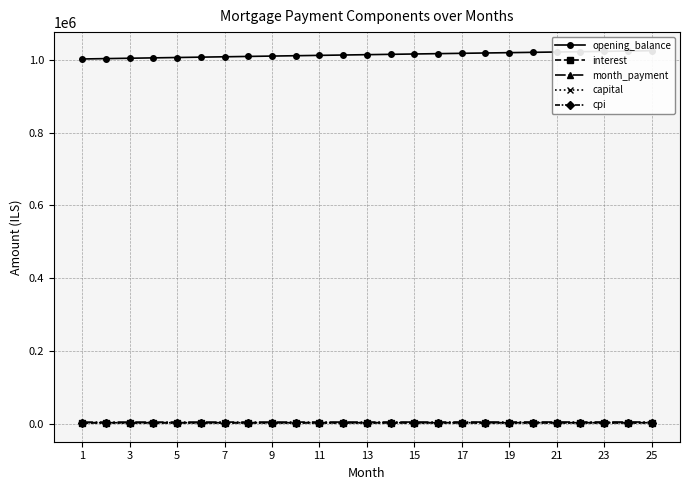

Count the number of categories in the chart.

25